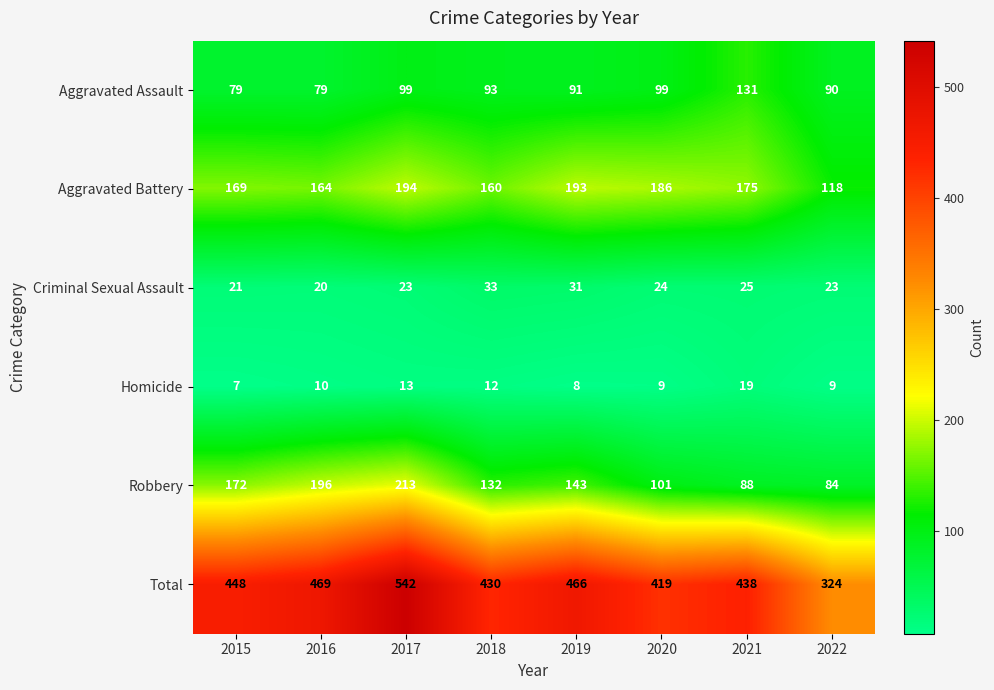

Rank the series at 2016 from highest to lowest value.

Total, Robbery, Aggravated Battery, Aggravated Assault, Criminal Sexual Assault, Homicide